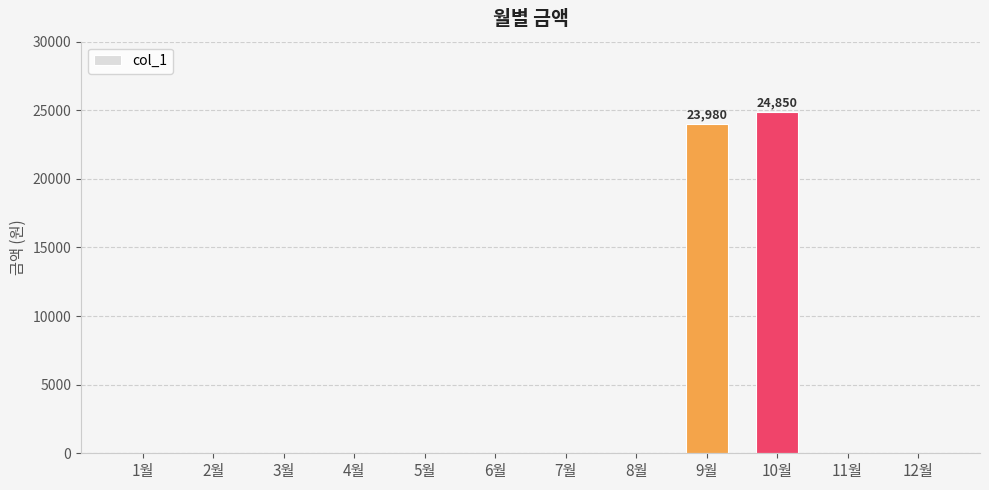

Reading left to right, extract all data points from this chart.

1월=0	2월=0	3월=0	4월=0	5월=0	6월=0	7월=0	8월=0	9월=23980	10월=24850	11월=0	12월=0